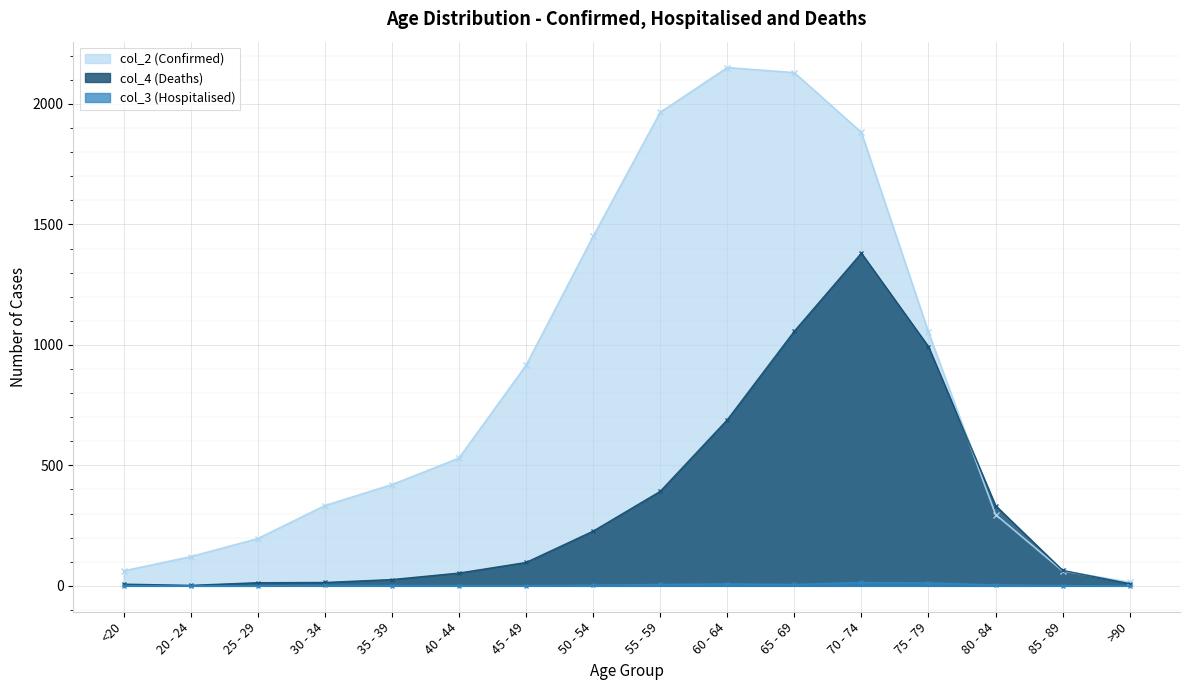

At which category does col_4 (Deaths) reach its first local peak?

70 - 74